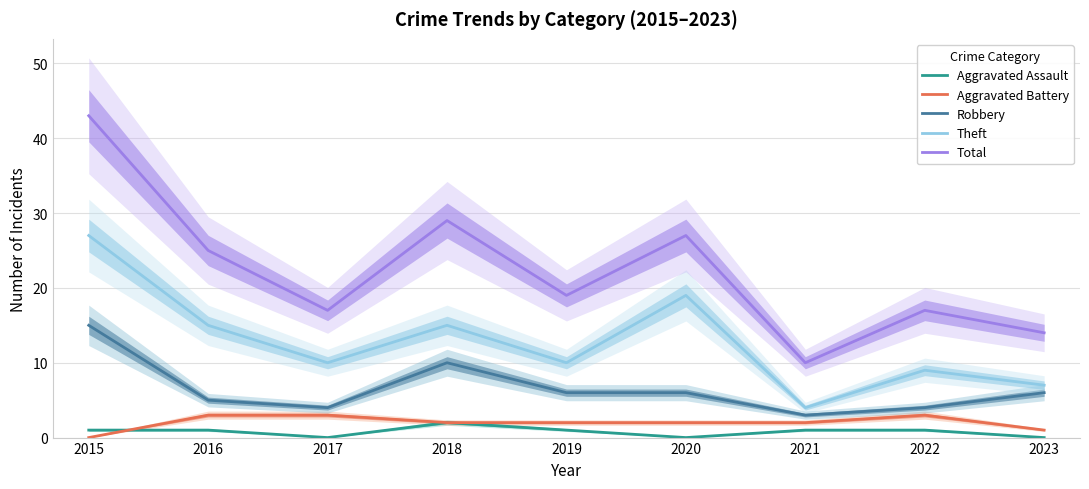

True or false: Theft and Aggravated Battery cross at least once.

False